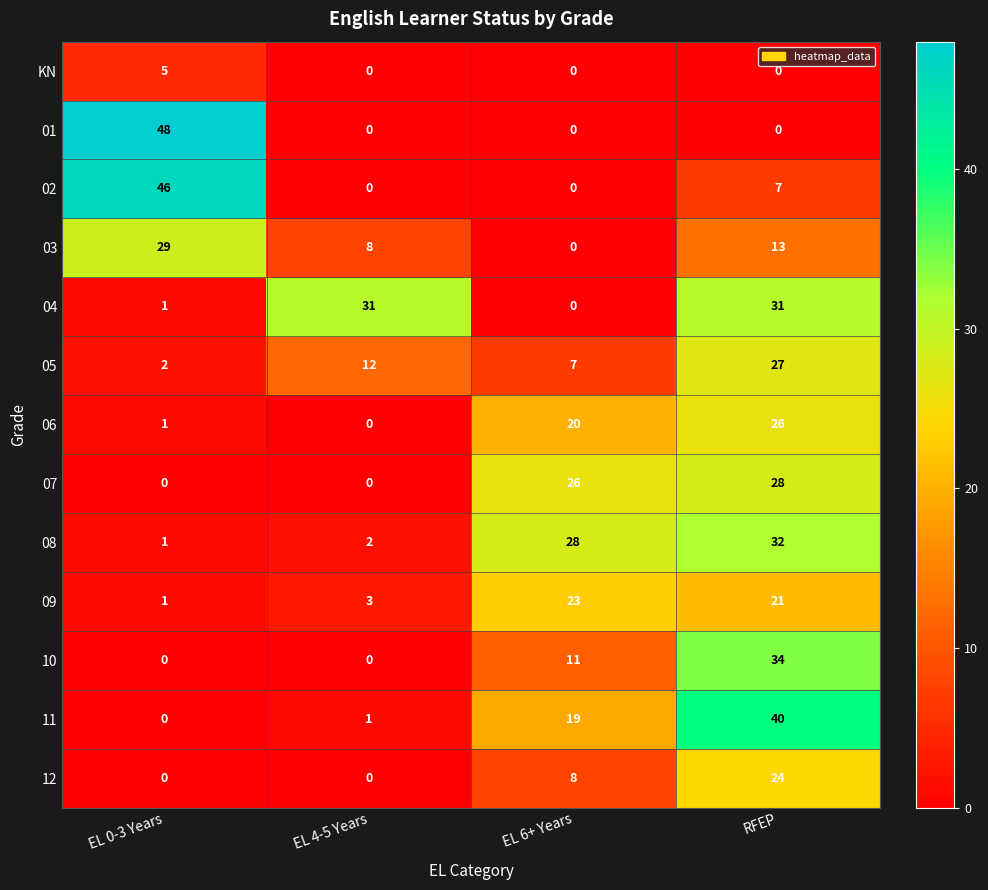

At which category is the sum across all series the highest?

RFEP